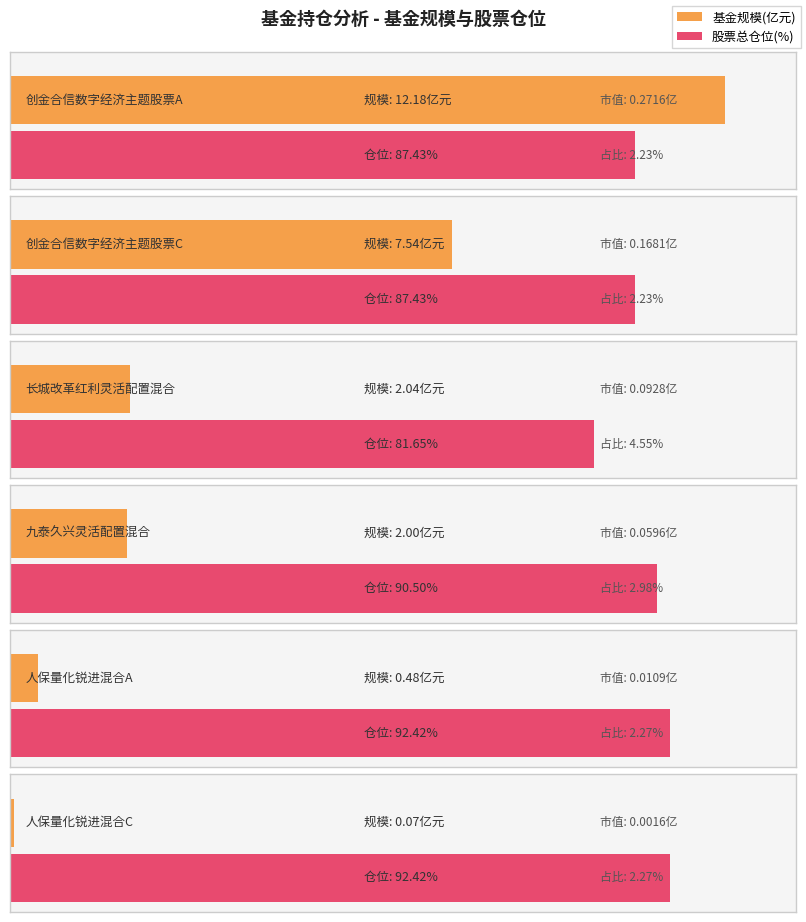

What is the label of the 6th bar from the right?

创金合信数字经济主题股票A